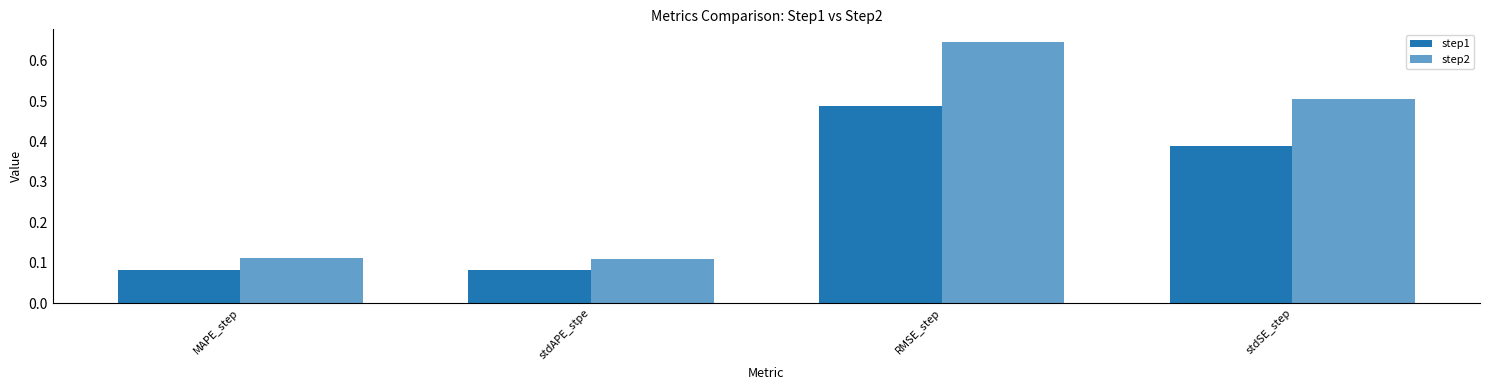

Are the bars horizontal?

No